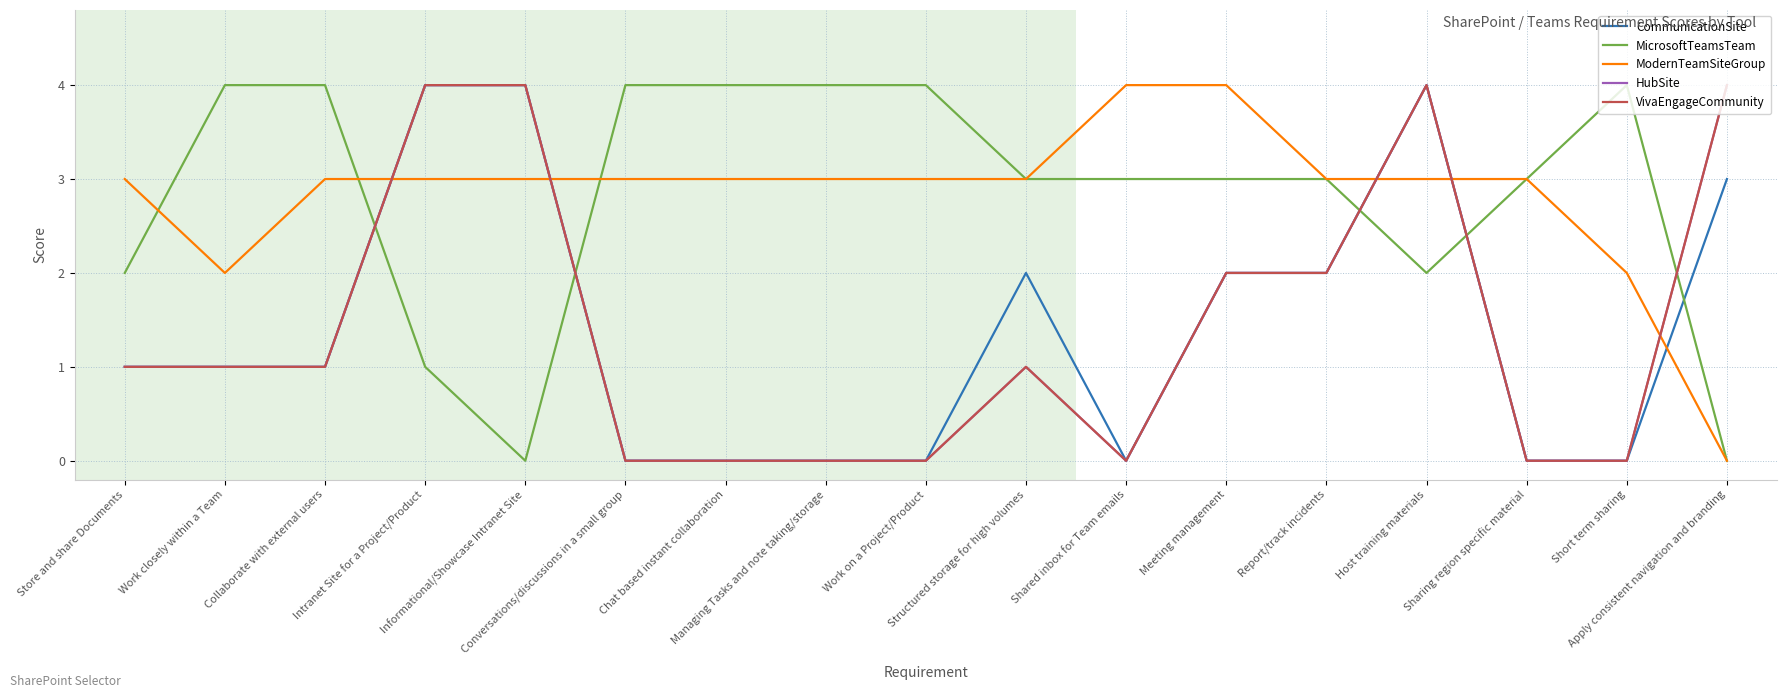

Does the chart have visible grid lines?

Yes